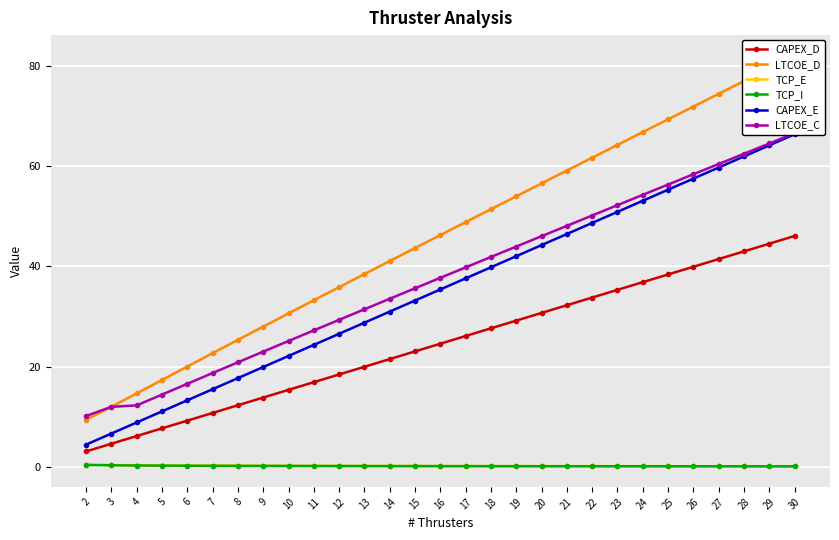

Reading right to left, what are all the values shown in this chart?

CAPEX_D: 46.0	44.5	43.0	41.4	39.9	38.4	36.8	35.3	33.8	32.2	30.7	29.2	27.6	26.1	24.6	23.0	21.5	19.9	18.4	16.9	15.3	13.8	12.3	10.7	9.2	7.7	6.1	4.6	3.1
LTCOE_D: 82.0	79.5	76.9	74.4	71.8	69.3	66.7	64.2	61.6	59.1	56.5	53.9	51.4	48.8	46.2	43.6	41.0	38.4	35.8	33.2	30.6	28.0	25.3	22.7	20.0	17.3	14.6	12.0	9.4
TCP_E: 0.1	0.1	0.1	0.1	0.1	0.1	0.1	0.1	0.1	0.1	0.1	0.1	0.1	0.2	0.2	0.2	0.2	0.2	0.2	0.2	0.2	0.2	0.2	0.2	0.3	0.3	0.3	0.4	0.4
TCP_I: 0.1	0.1	0.1	0.1	0.1	0.1	0.1	0.1	0.1	0.1	0.1	0.1	0.1	0.1	0.1	0.1	0.1	0.1	0.1	0.2	0.2	0.2	0.2	0.2	0.2	0.2	0.3	0.3	0.4
CAPEX_E: 66.3	64.1	61.9	59.7	57.5	55.3	53.1	50.8	48.6	46.4	44.2	42.0	39.8	37.6	35.4	33.2	30.9	28.7	26.5	24.3	22.1	19.9	17.7	15.5	13.3	11.1	8.8	6.6	4.4
LTCOE_C: 66.5	64.5	62.4	60.4	58.3	56.3	54.2	52.2	50.1	48.1	46.0	43.9	41.8	39.8	37.7	35.6	33.5	31.4	29.3	27.2	25.1	23.0	20.8	18.7	16.6	14.4	12.3	12.0	10.1